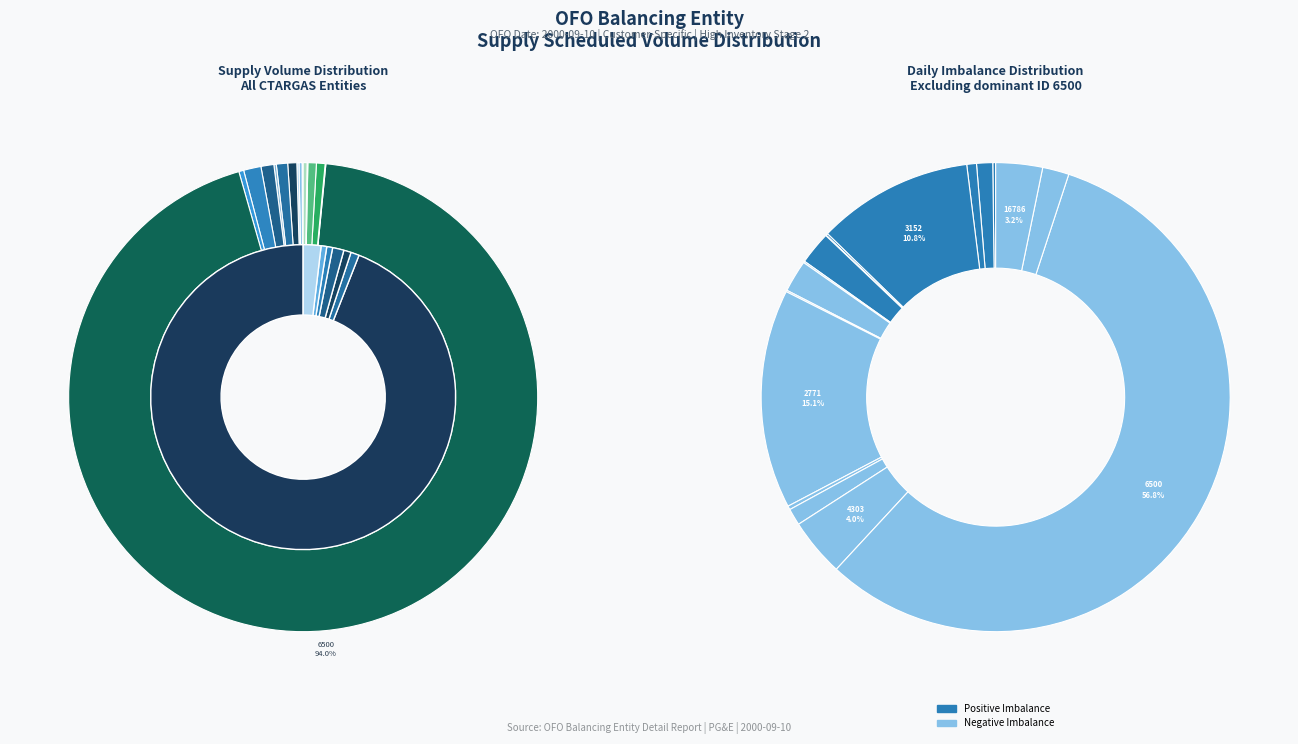

To the nearest percent, what is the difference between the 12296 and 10656 slice percentages?

1%